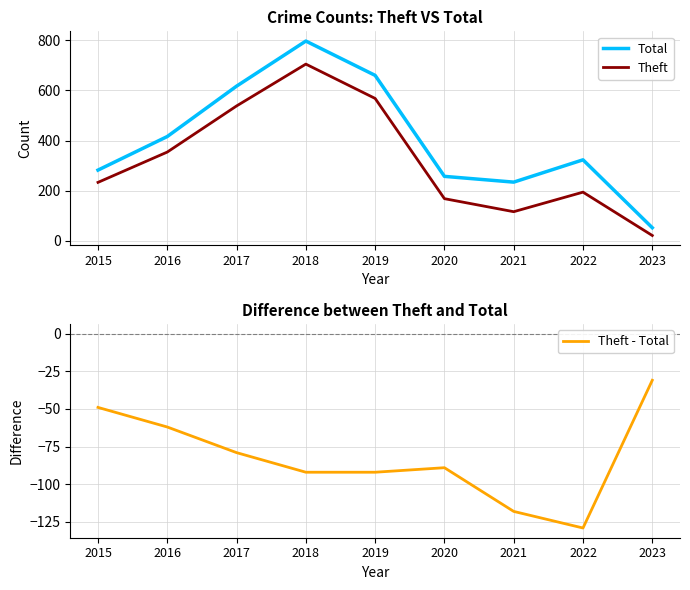

True or false: Theft has a value of 96 at 2015.

False